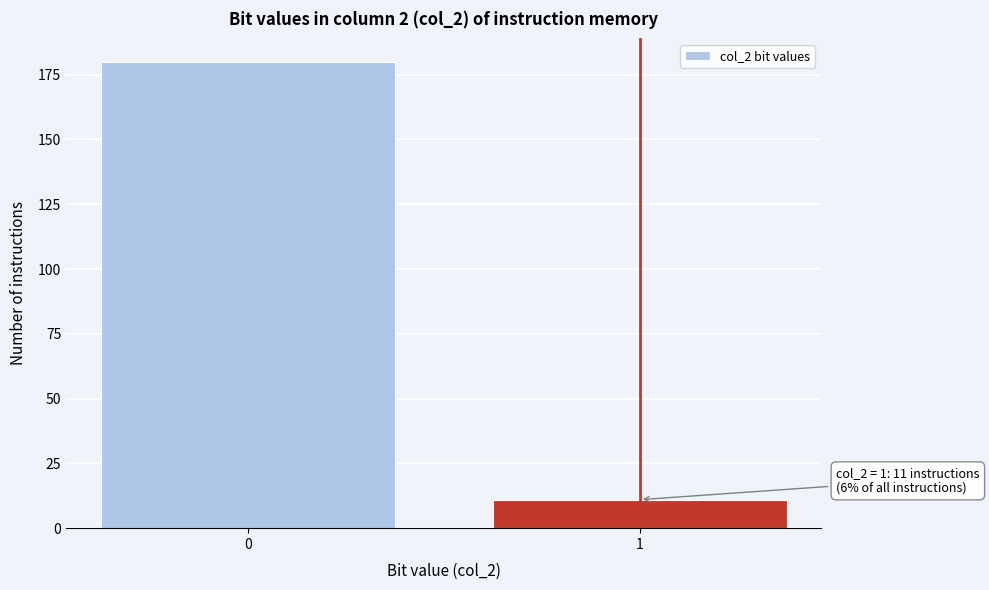

Reading right to left, what are all the values shown in this chart?

1=11	0=180